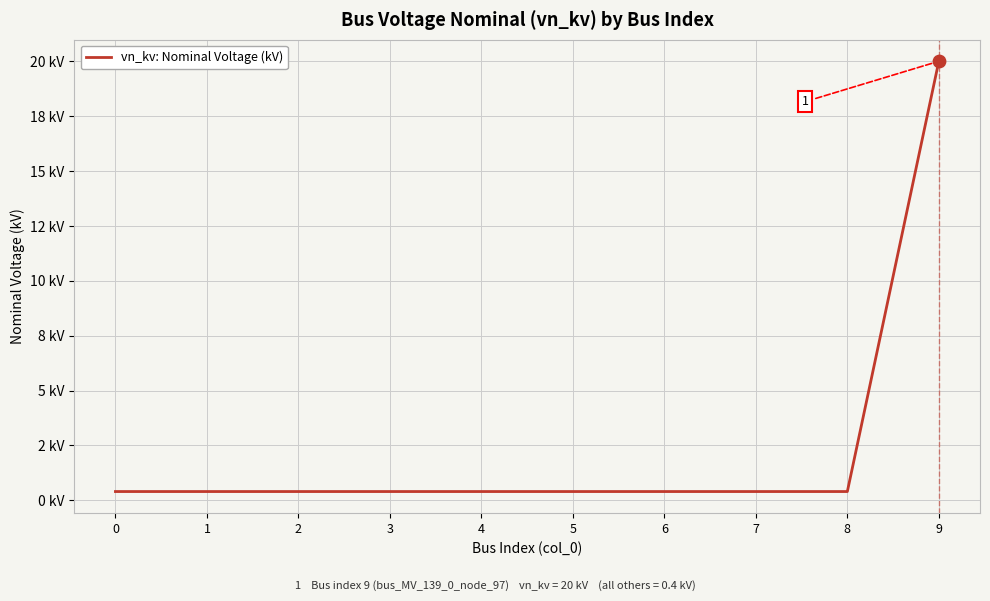

Which has a higher value, 2 or 5?

2